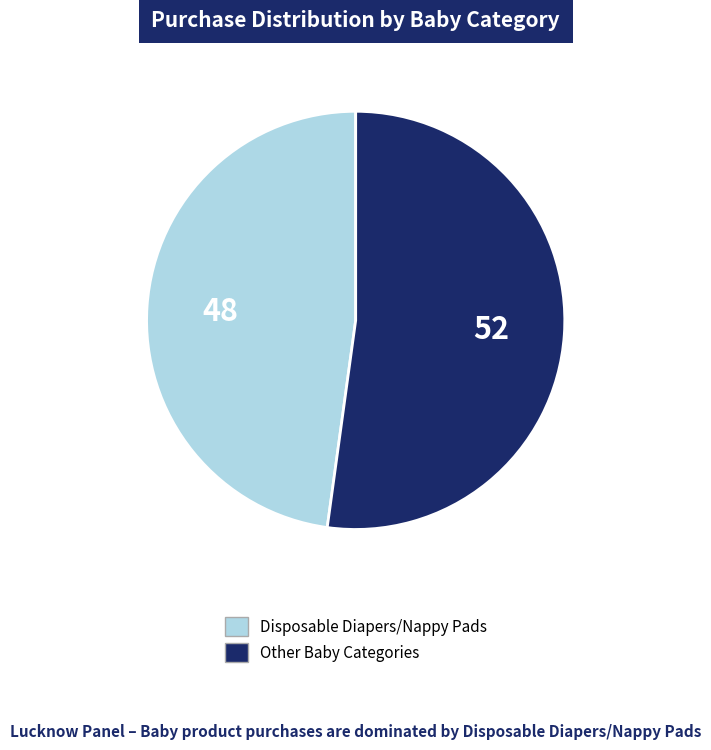

What is the largest slice in the pie chart?

Other Baby Categories